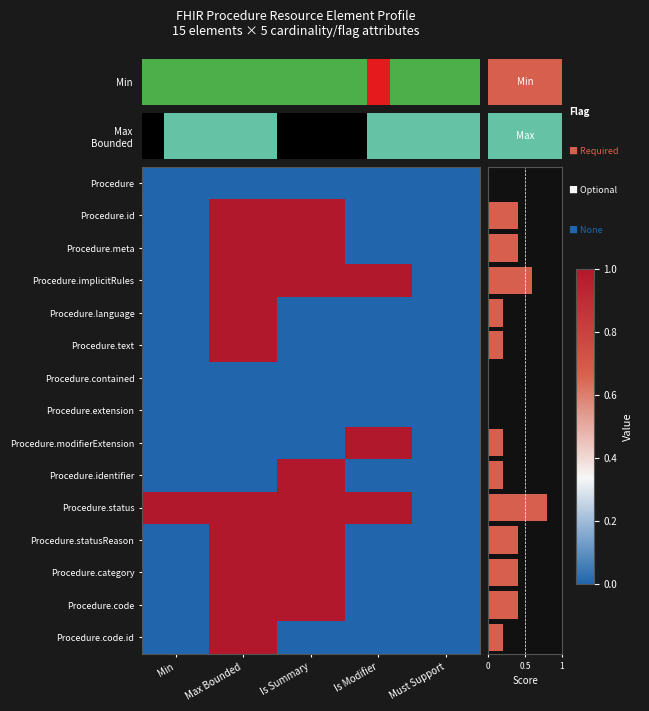

The value of Procedure.code at Is Summary is 0. True or false?

False